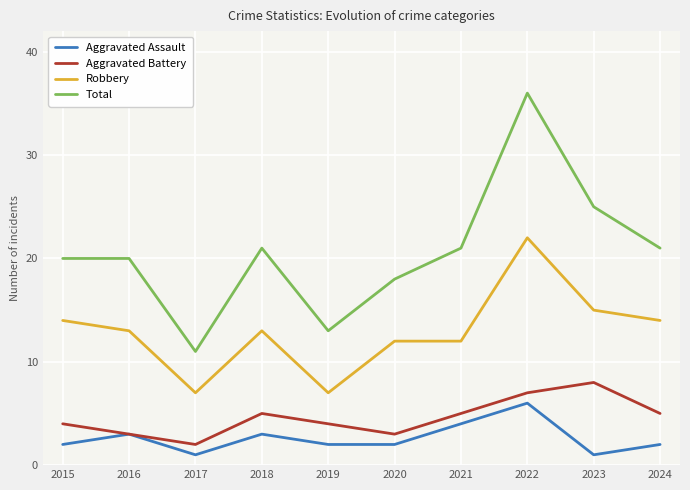

Which series changed the most between 2019 and 2023?

Total